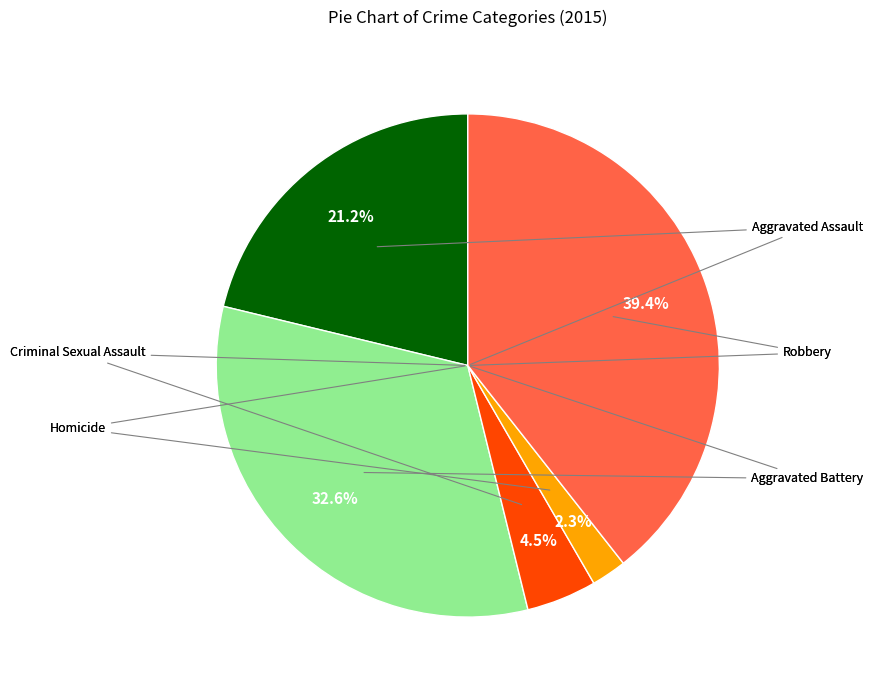

Is there a majority slice in this chart?

No